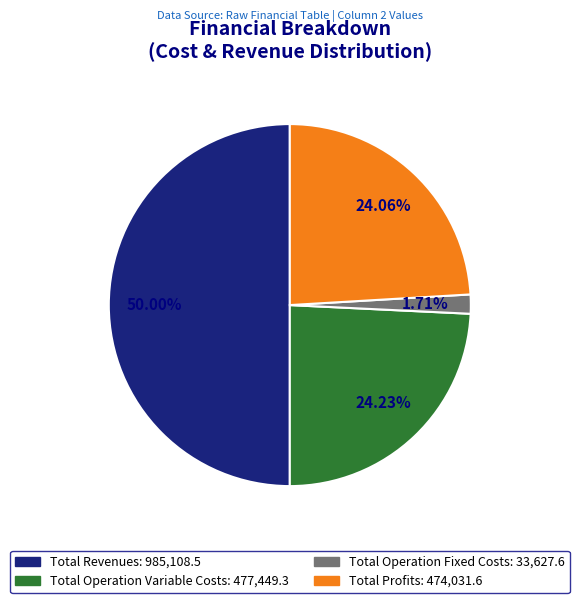

How many segments does this pie chart have?

4